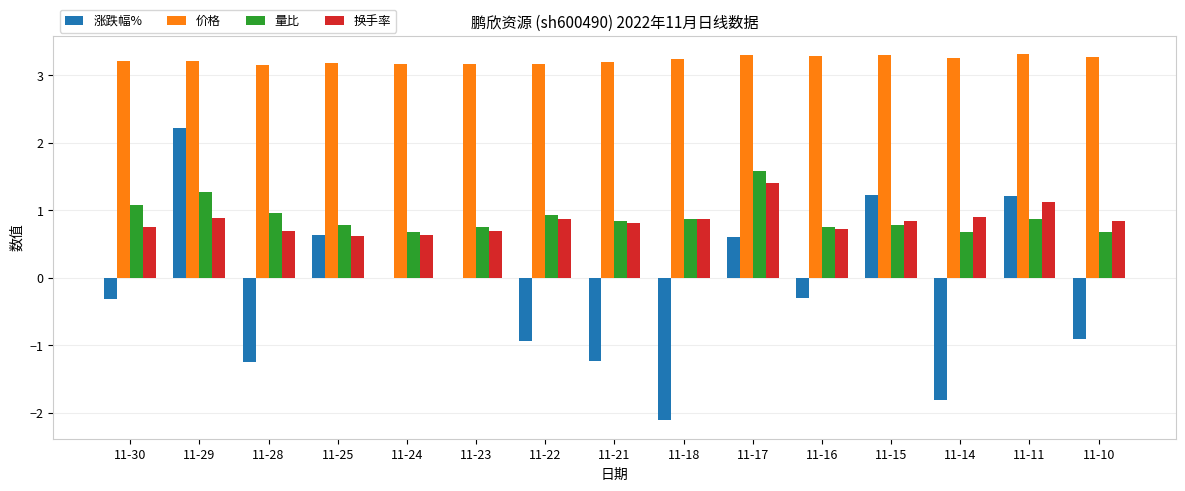

Which series changed the most between 11-29 and 11-10?

涨跌幅%